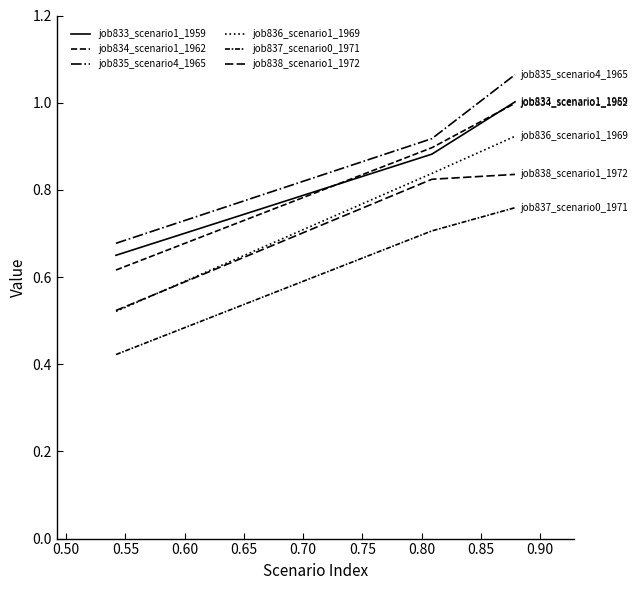

How many series are shown in this chart?

6